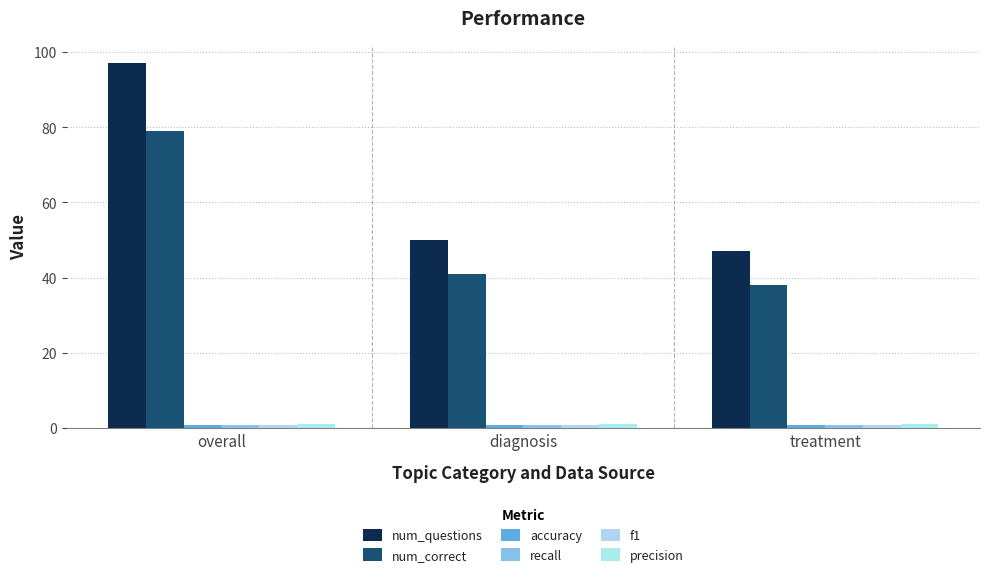

Count the number of data series in this chart.

6